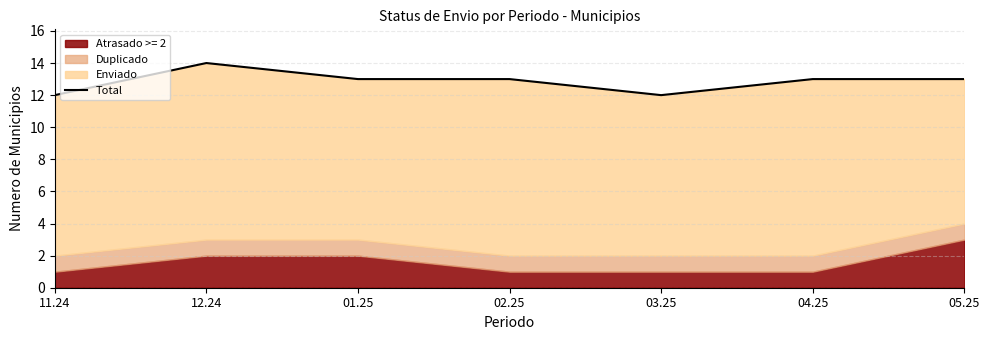

Reading left to right, what are all the values shown in this chart?

12	14	13	13	12	13	13